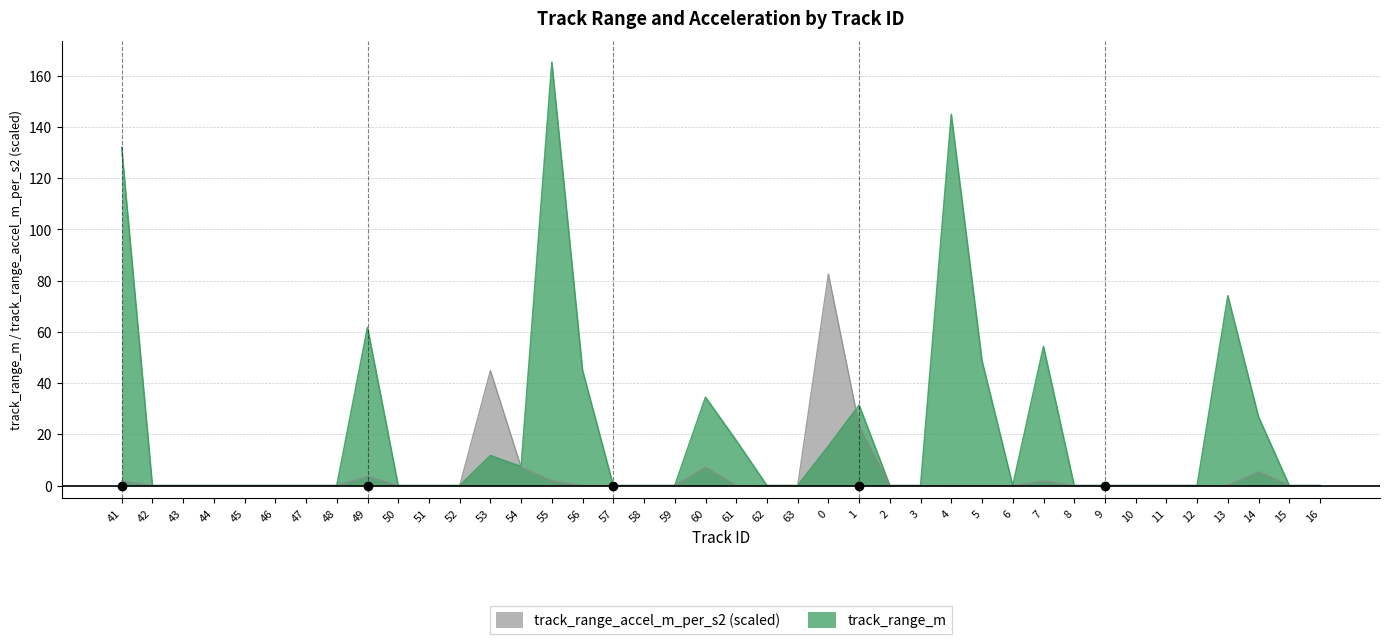

List the series in order of their peak value, lowest first.

track_range_accel_m_per_s2 (scaled), track_range_m